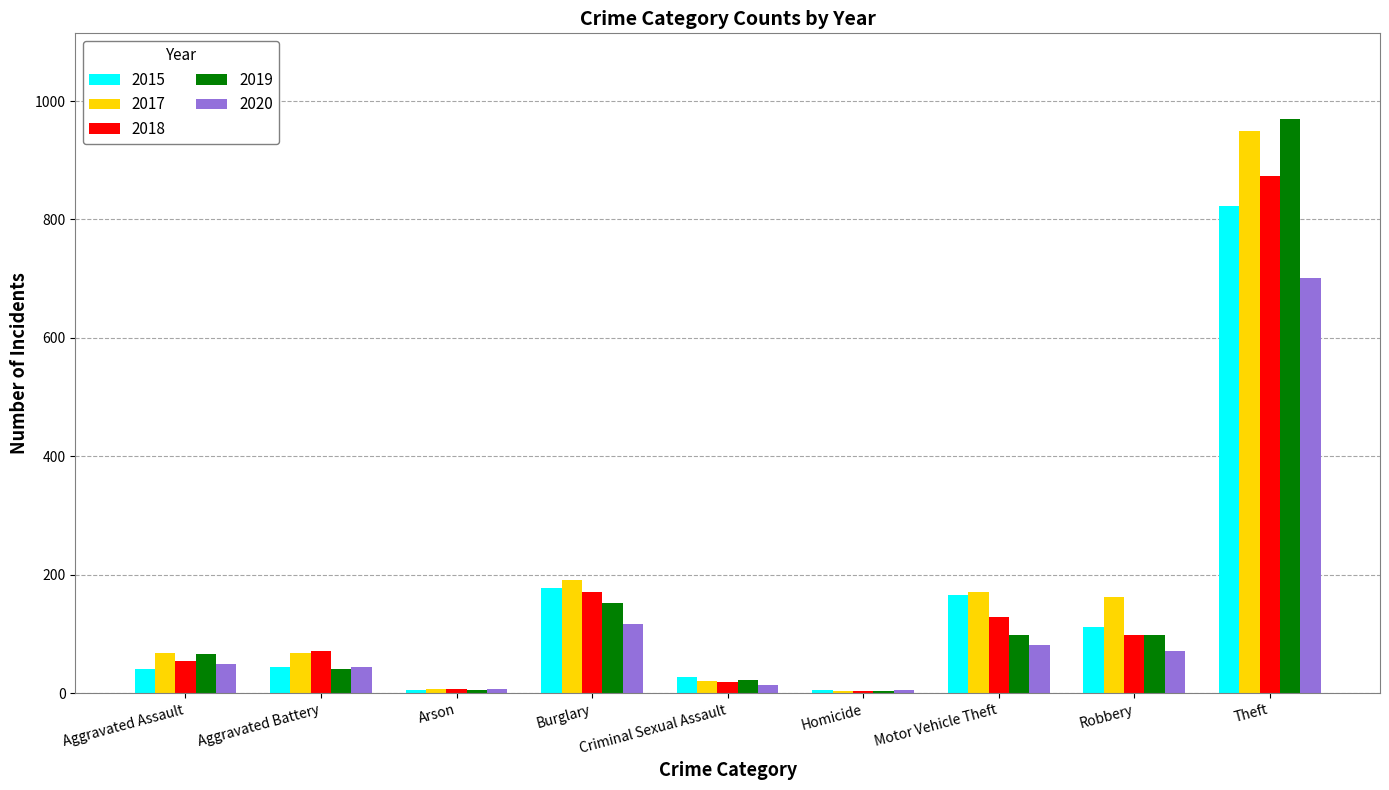

Is it true that 2018 equals 99 at Robbery?

True